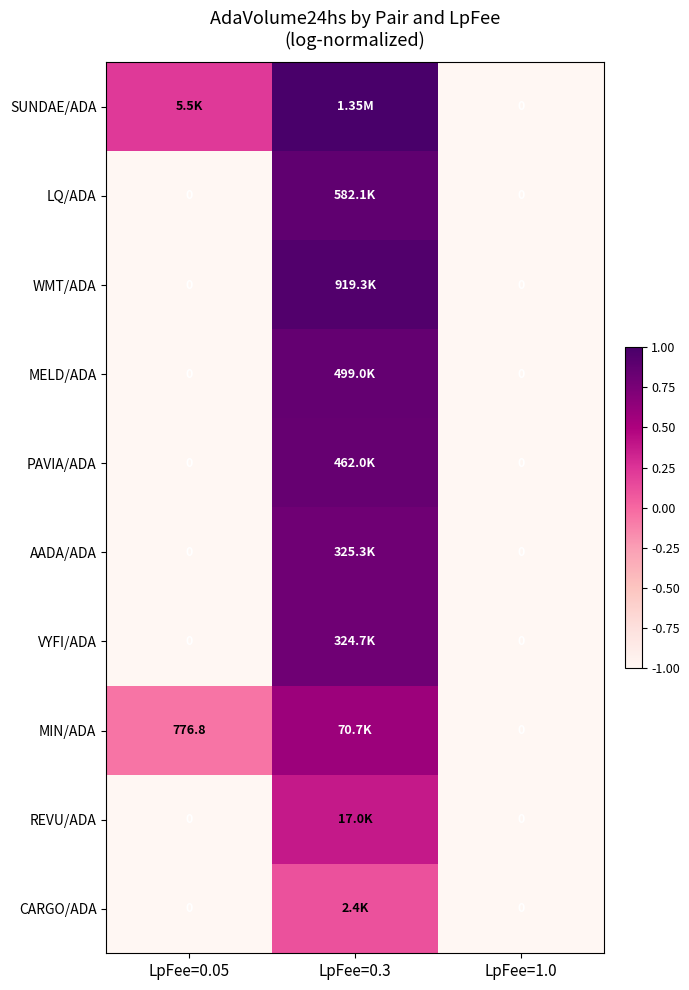

At which label does MIN/ADA first exceed 0?

LpFee=0.3